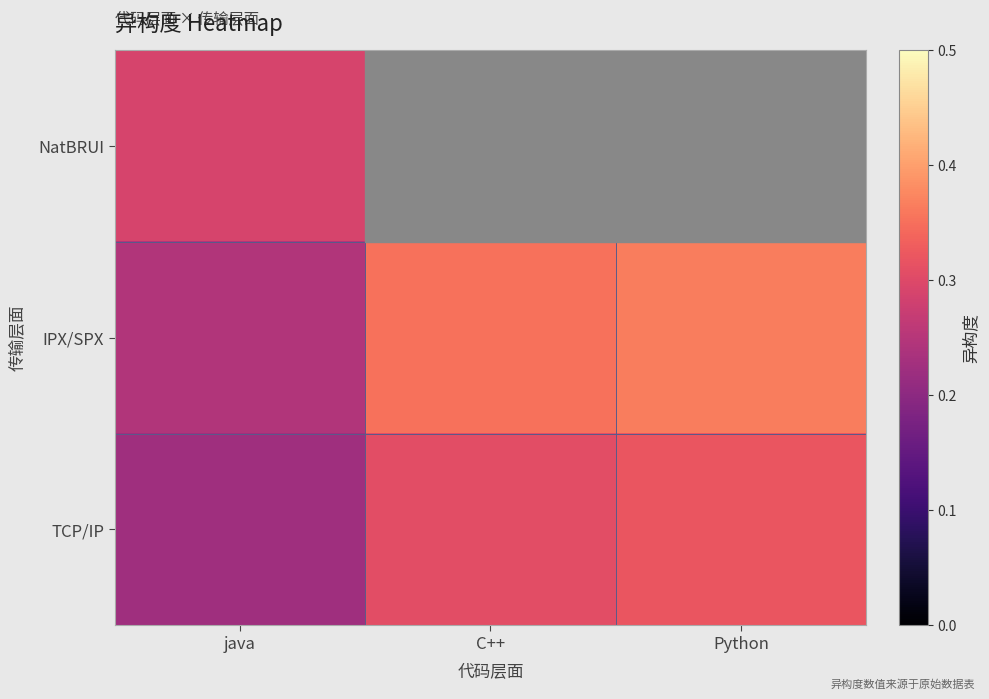

The value of IPX/SPX at java is 0.4. True or false?

False